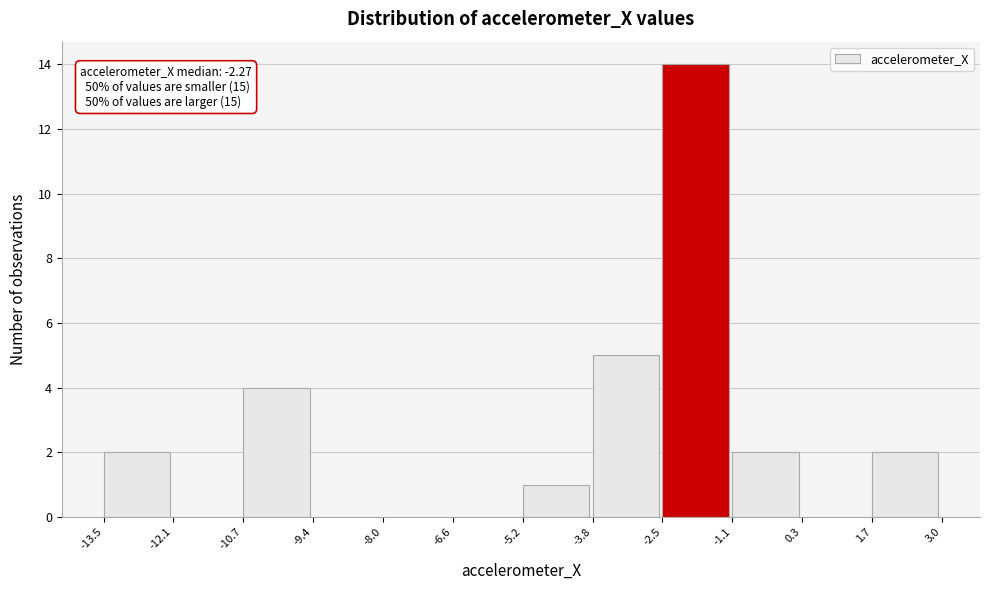

Which range on the x-axis has the tallest bar?

-2.5 to -1.1